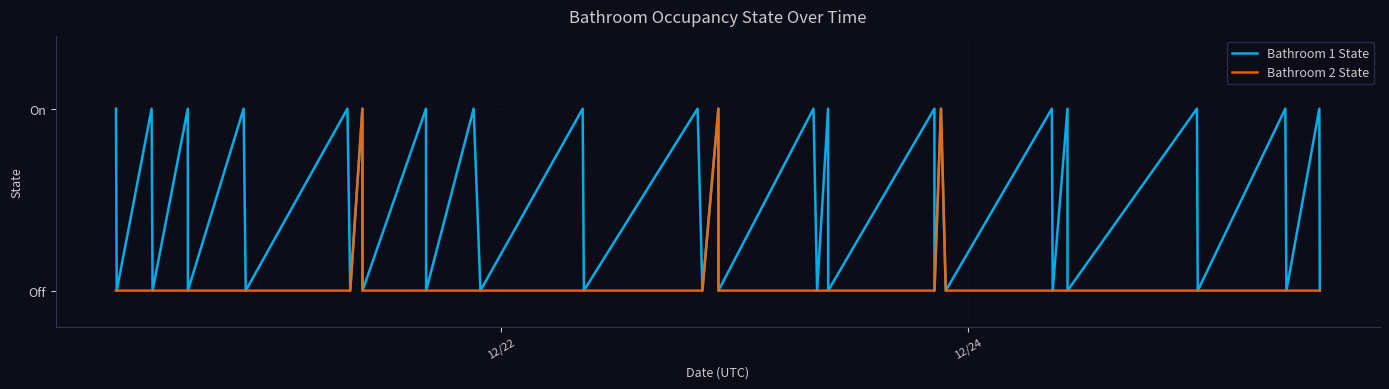

True or false: Bathroom 2 State and Bathroom 1 State intersect in this chart.

False